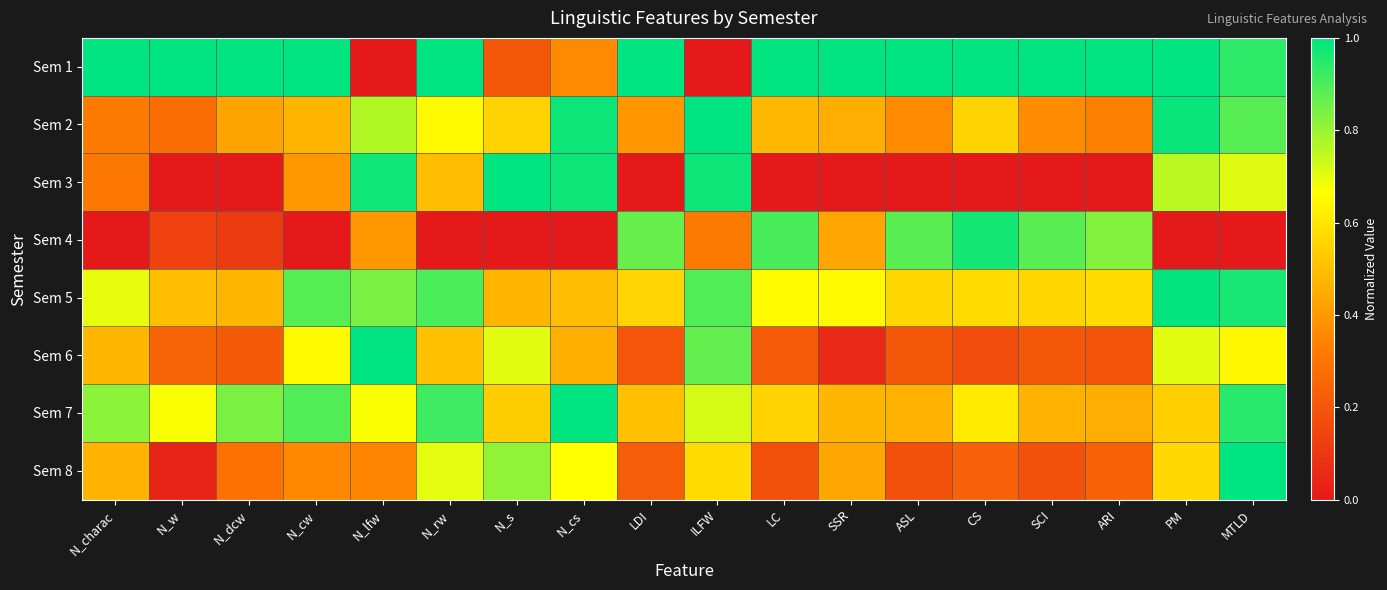

Between ASL and N_rw, which is larger?

ASL